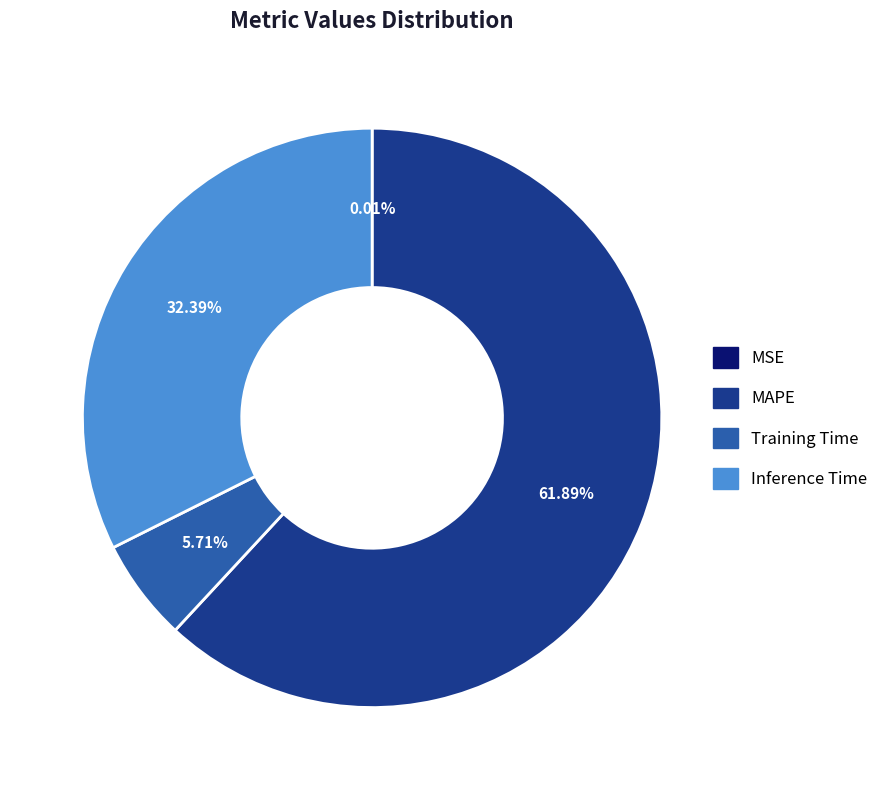

The MAPE slice represents 50% of the pie. True or false?

False